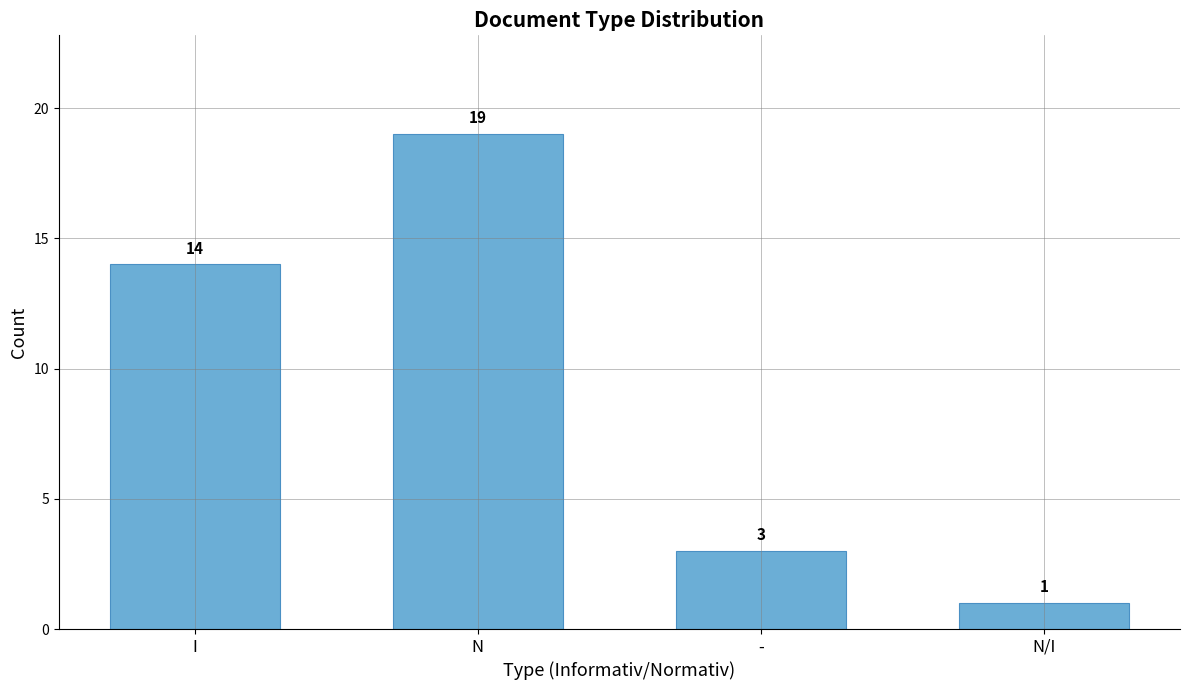

What is the average value?

9